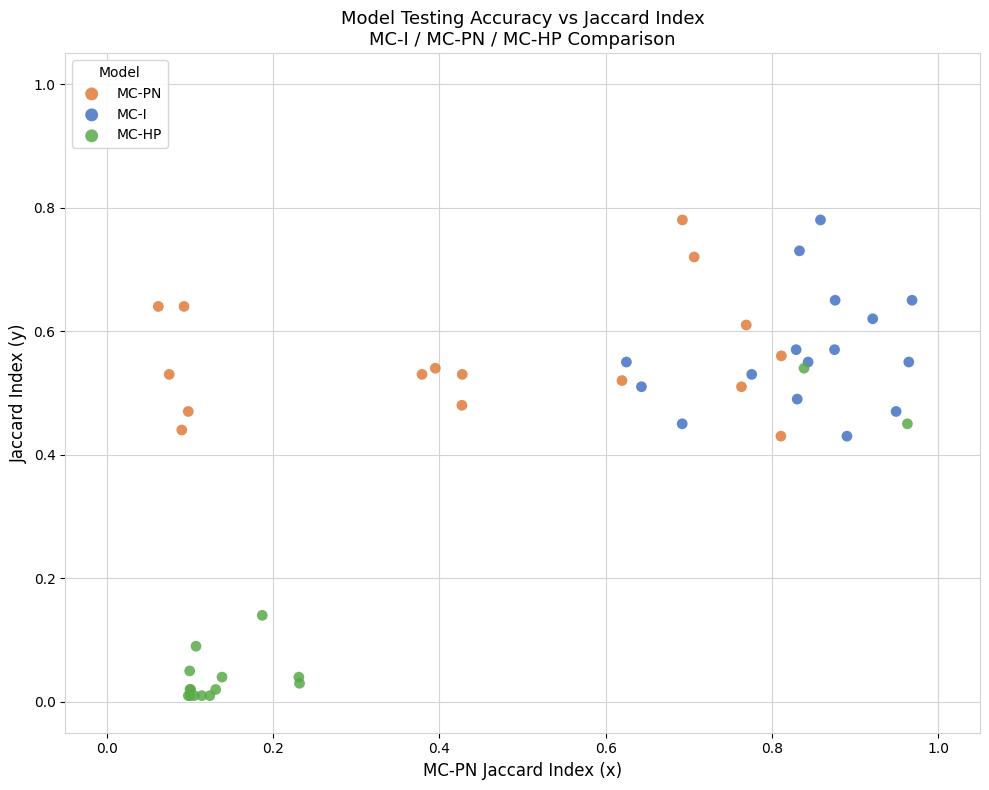

Which series has the widest spread of Y values?

MC-HP